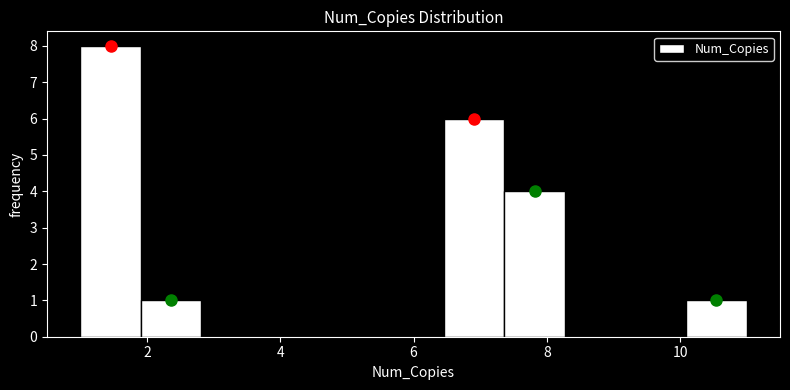

Reading left to right, transcribe this chart: for each bar, give the range it covers on the x-axis and its height. Neither the bar edges nor the heights are printed on the chart, so give them approximately, as read against the axes.

1.0 to 2.0: 8
2.0 to 2.8: 1
2.8 to 3.8: 0
3.8 to 4.6: 0
4.6 to 5.6: 0
5.6 to 6.4: 0
6.4 to 7.4: 6
7.4 to 8.2: 4
8.2 to 9.2: 0
9.2 to 10.0: 0
10.0 to 11.0: 1